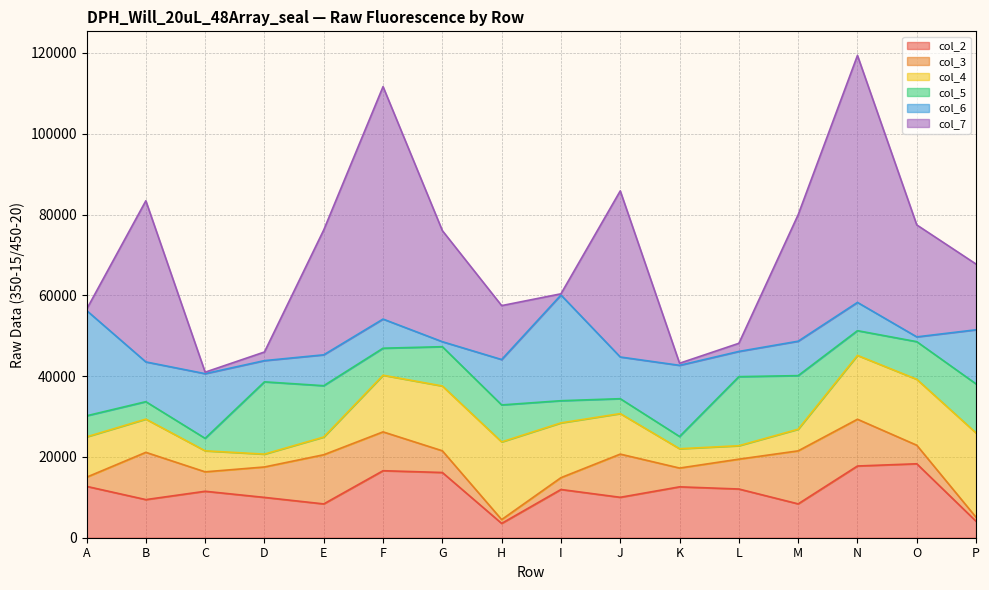

How many interior local peaks does the col_5 series have?

3